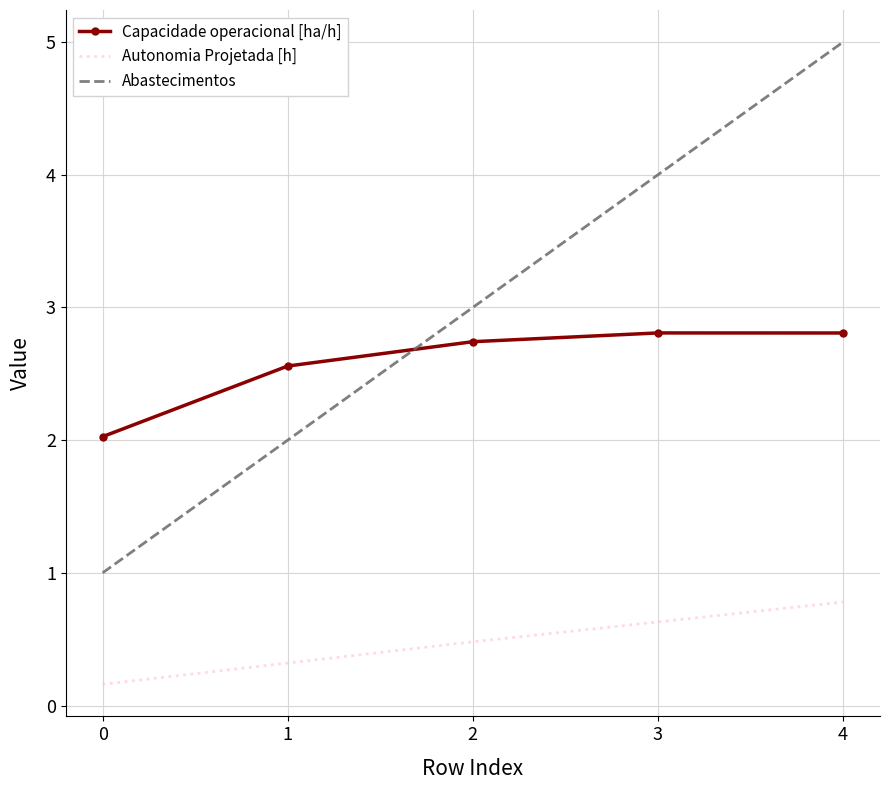

Reading left to right, extract all data points from this chart.

Capacidade operacional [ha/h]: 2.0	2.6	2.7	2.8	2.8
Autonomia Projetada [h]: 0.2	0.3	0.5	0.6	0.8
Abastecimentos: 1.0	2.0	3.0	4.0	5.0